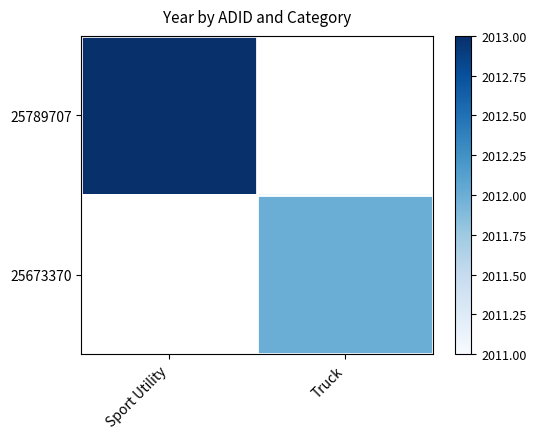

At which label does 25673370 reach its peak?

Sport Utility